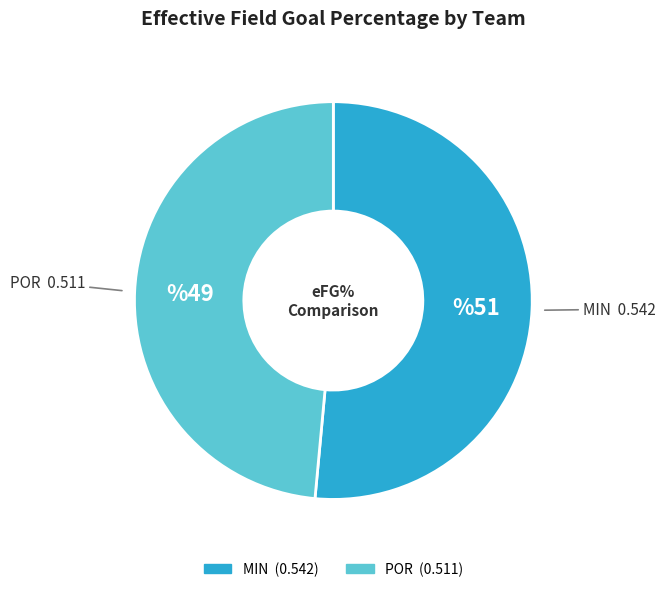

The MIN slice represents 40% of the pie. True or false?

False